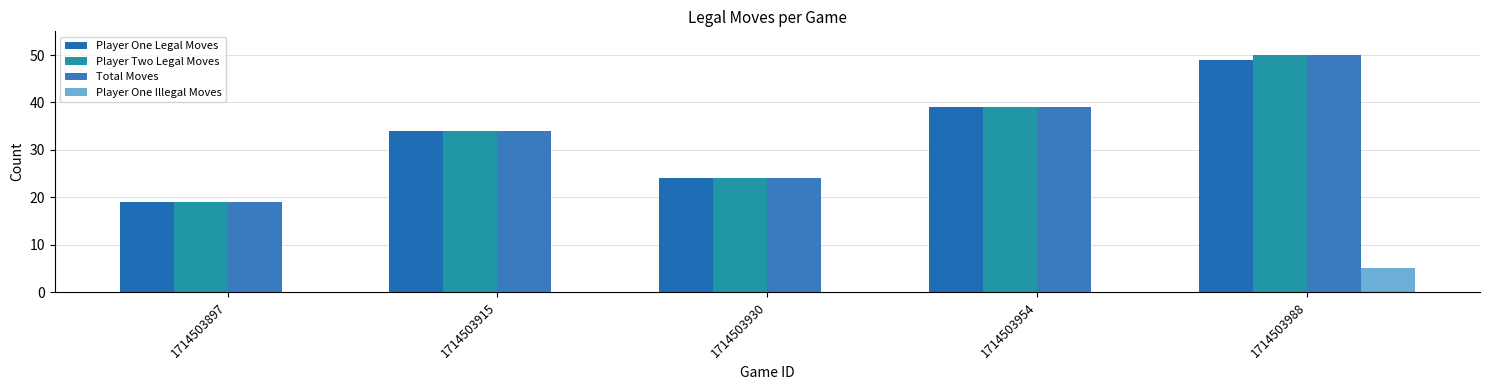

How many series are shown in this chart?

4